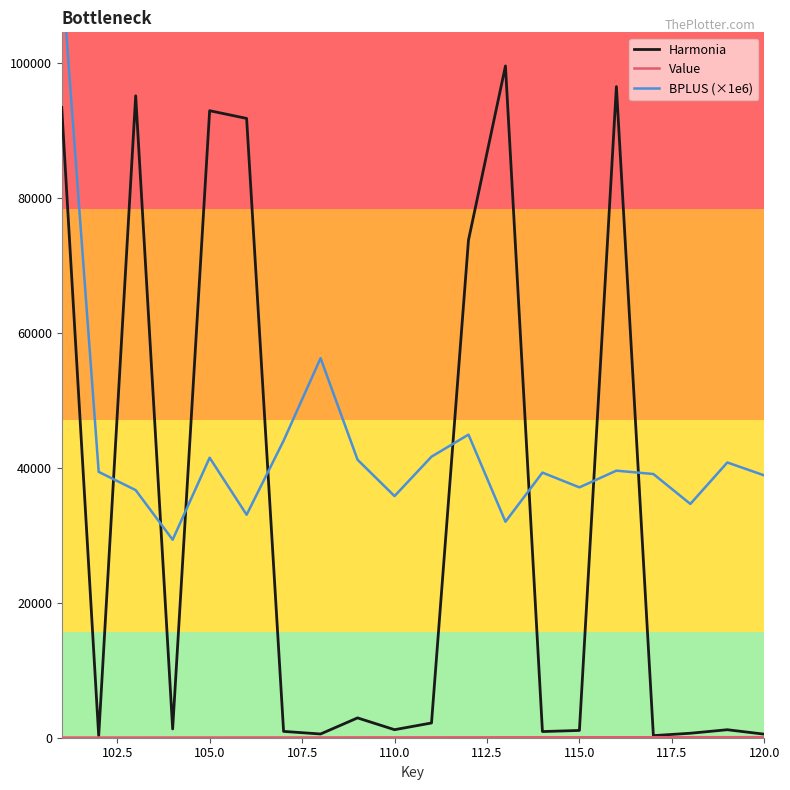

What is the average value of the BPLUS (×1e6) series?

42943.5